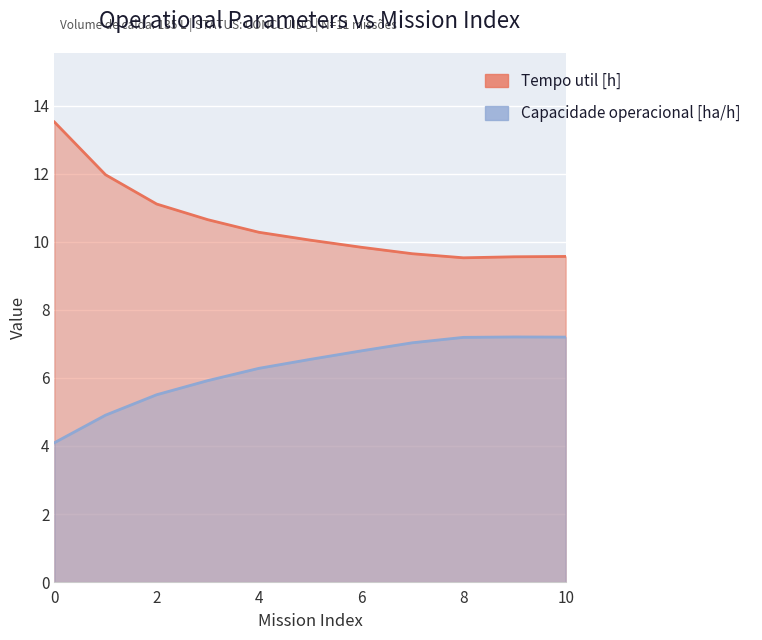

Reading left to right, what are all the values shown in this chart?

Capacidade operacional [ha/h]: 0=4.1	1=4.9	2=5.5	3=5.9	4=6.3	5=6.5	6=6.8	7=7.0	8=7.2	9=7.2	10=7.2
Tempo util [h]: 0=13.5	1=12.0	2=11.1	3=10.7	4=10.3	5=10.1	6=9.8	7=9.7	8=9.5	9=9.6	10=9.6